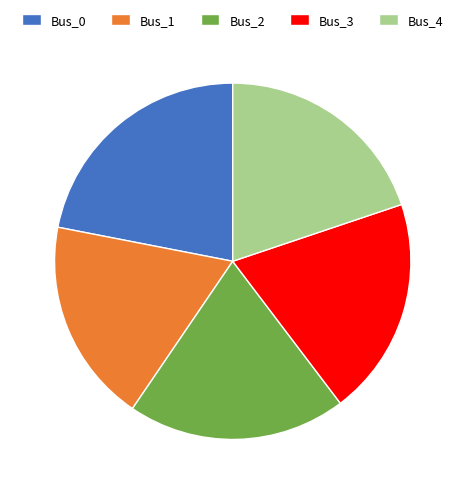

Approximately how many times larger is the value at Bus_4 compared to Bus_0?

0.9